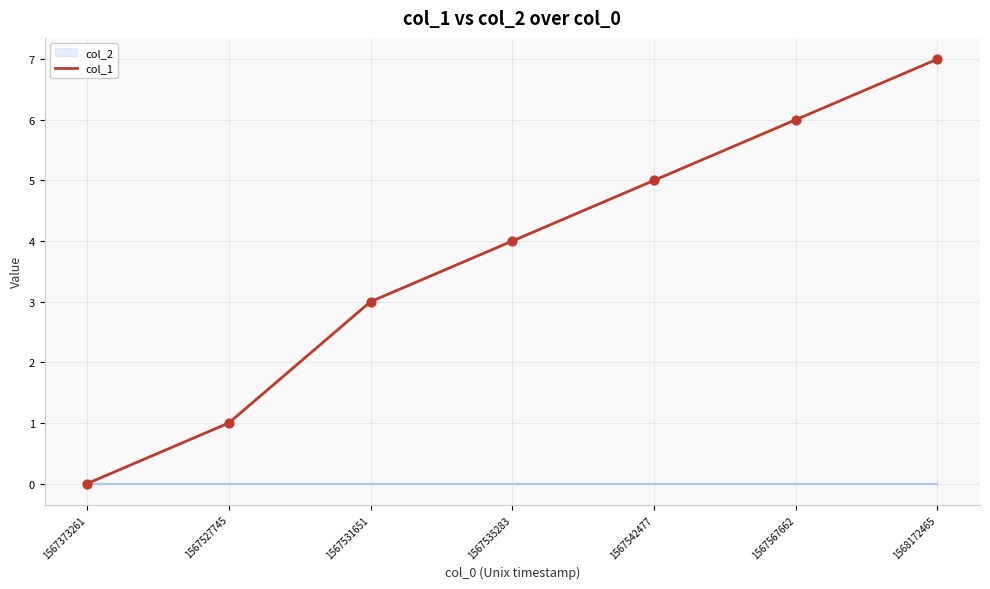

What is the change in value from 1567527745 to 1567567662?

+5